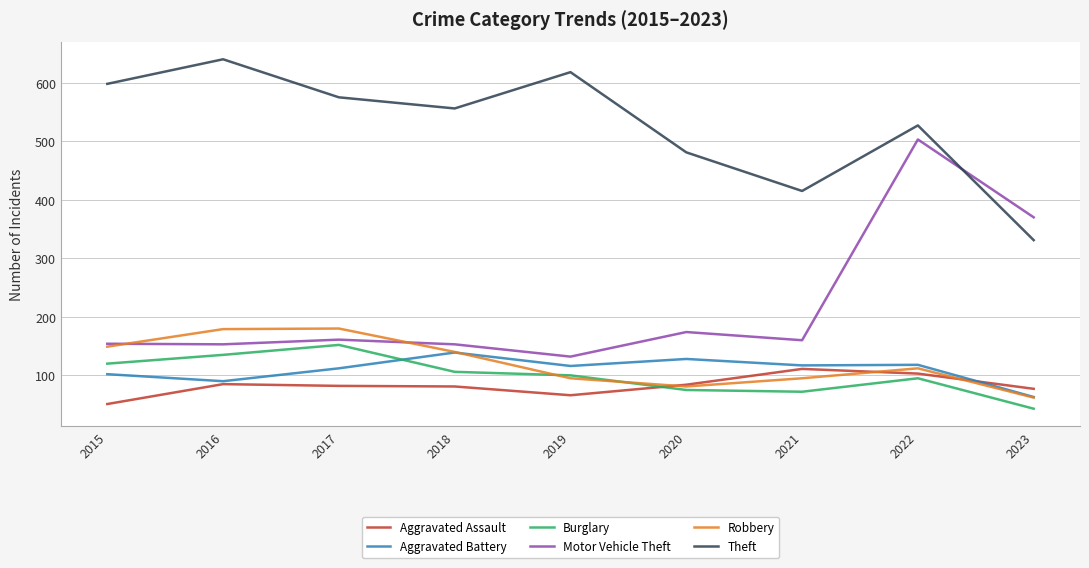

True or false: Robbery has a value of 62 at 2023.

True